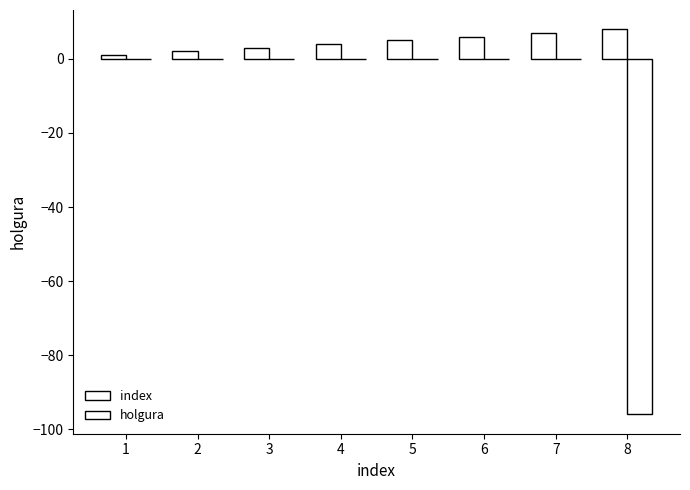

Reading left to right, extract all data points from this chart.

index: 1.0	2.0	3.0	4.0	5.0	6.0	7.0	8.0
holgura: -0.0	0.0	-0.0	0.0	-0.0	0.0	0.0	-96.0